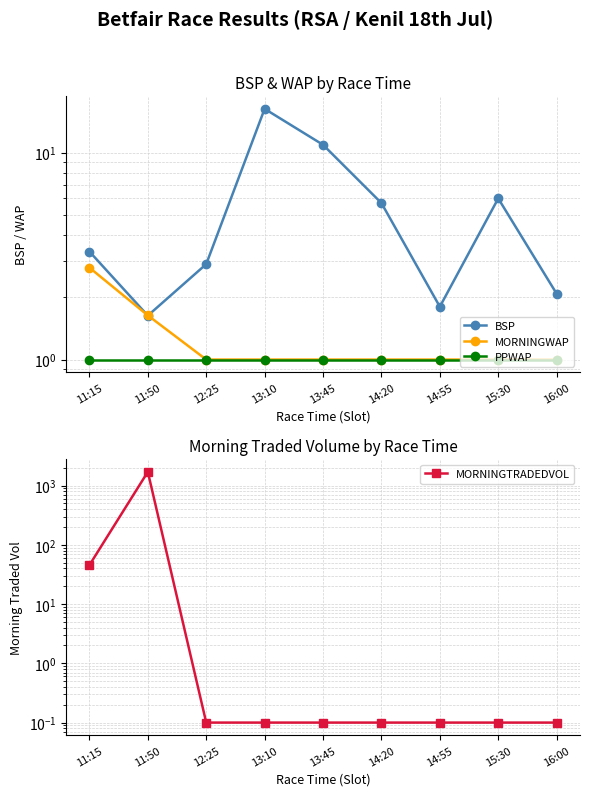

Which series ends up on top after the final intersection of MORNINGTRADEDVOL and BSP?

BSP